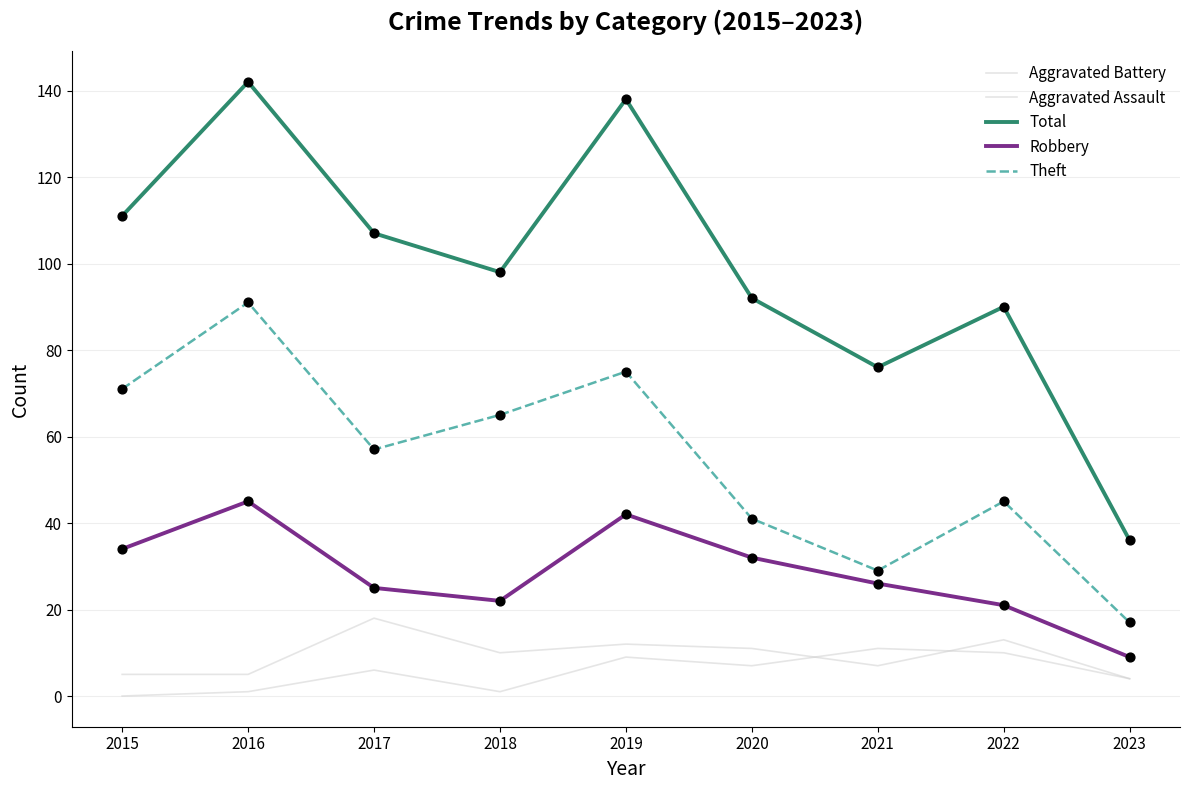

Is this an area chart (filled region under the line)?

No